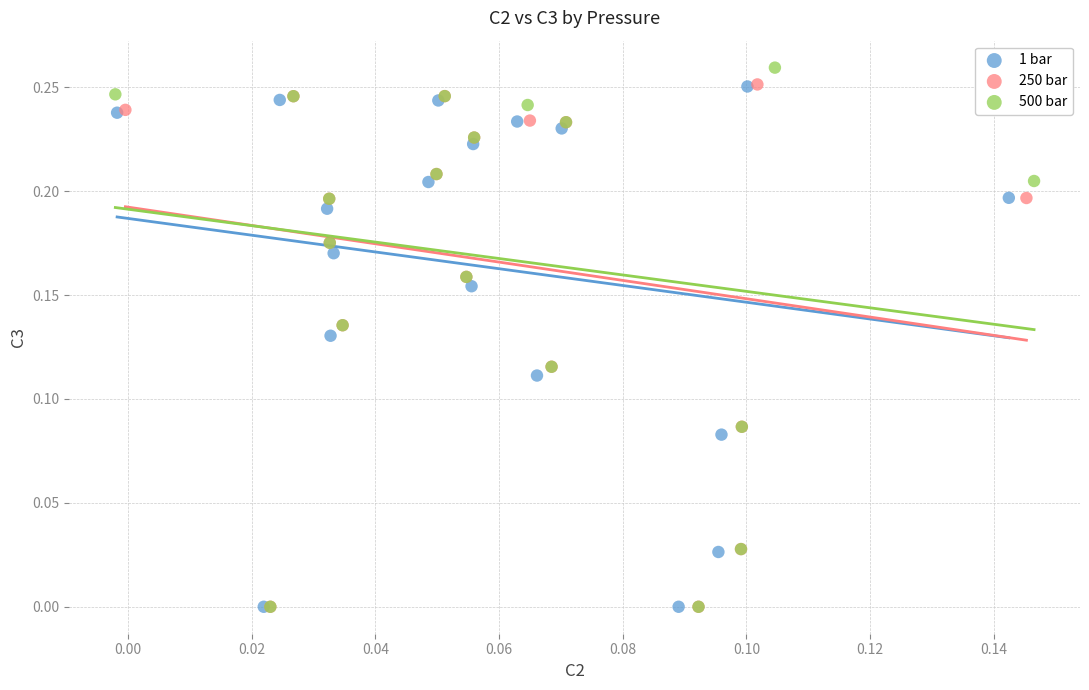

Which series has the widest spread of Y values?

500 bar